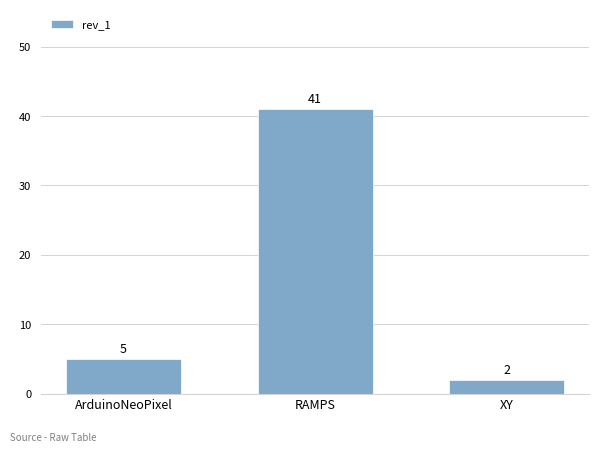

What is the label of the 3rd bar from the right?

ArduinoNeoPixel